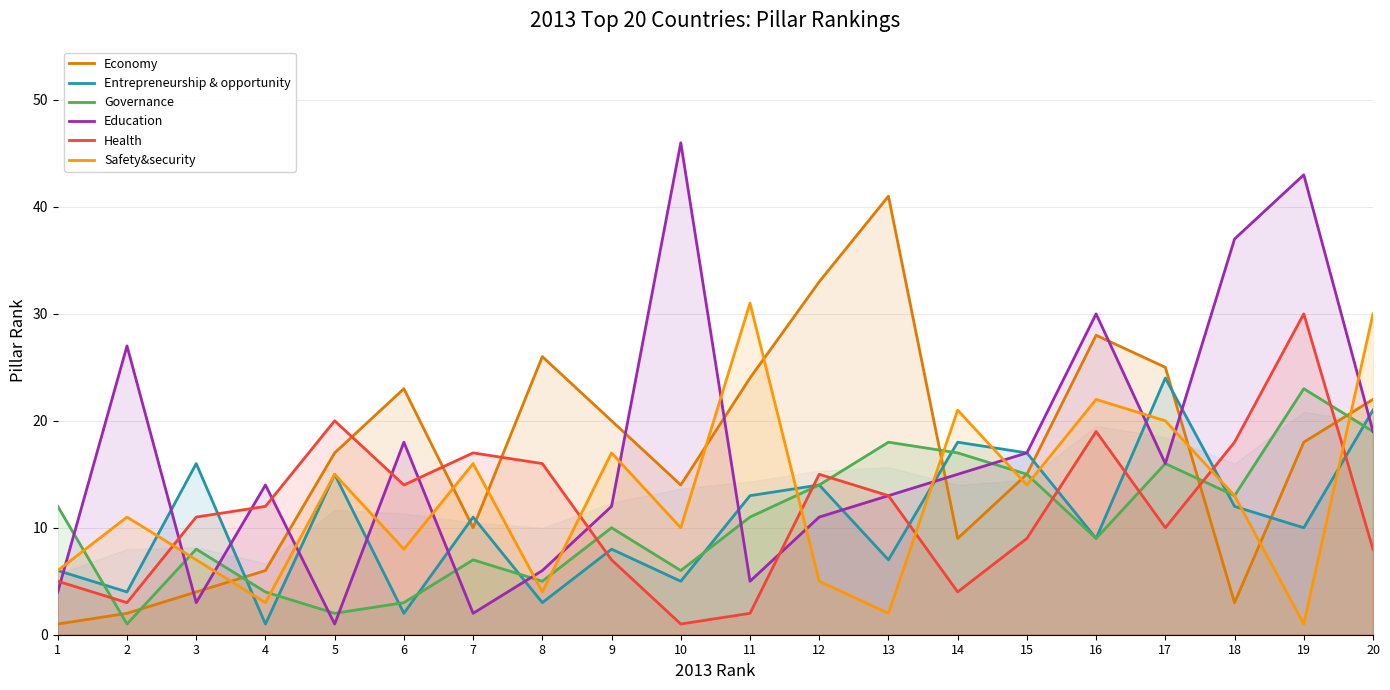

What is the difference between the maximum and minimum values in the Safety&security series?

30